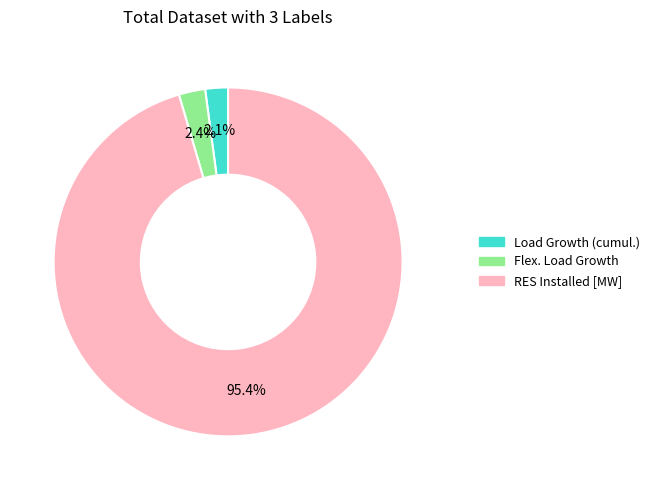

Is it true that RES Installed [MW] is 95% of the pie?

True